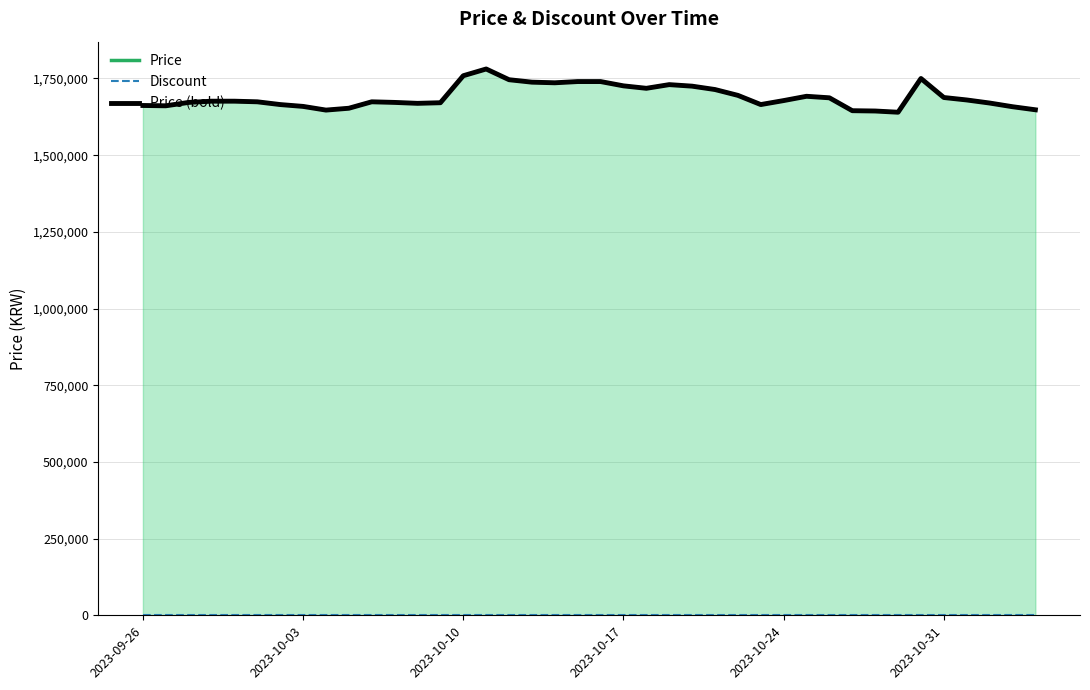

True or false: Price (bold) and Price cross at least once.

False